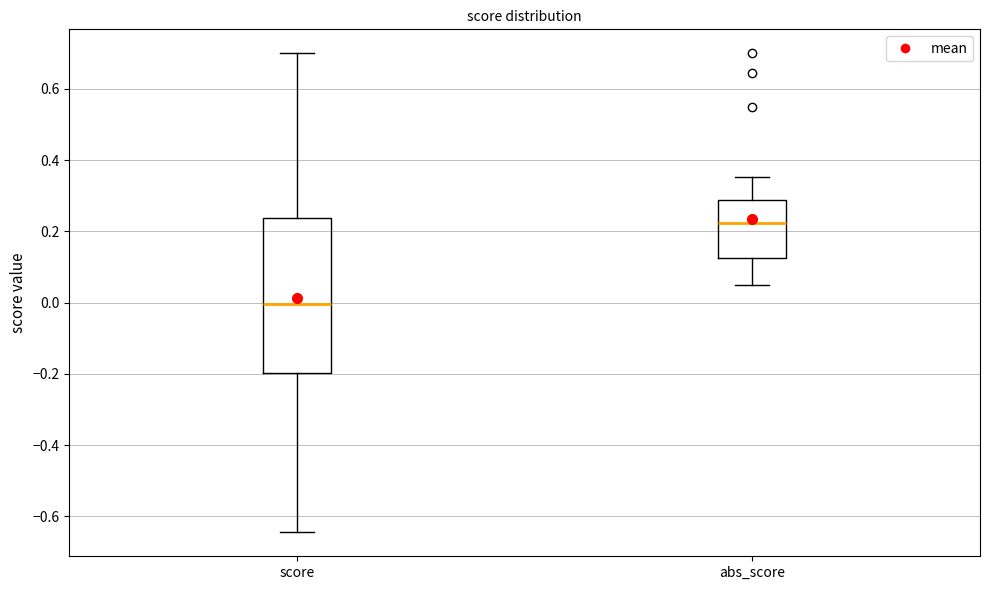

Where does the upper whisker of the box for abs_score end on the y-axis? The values are not printed on the chart, so give them approximately, as read against the axis.

0.36